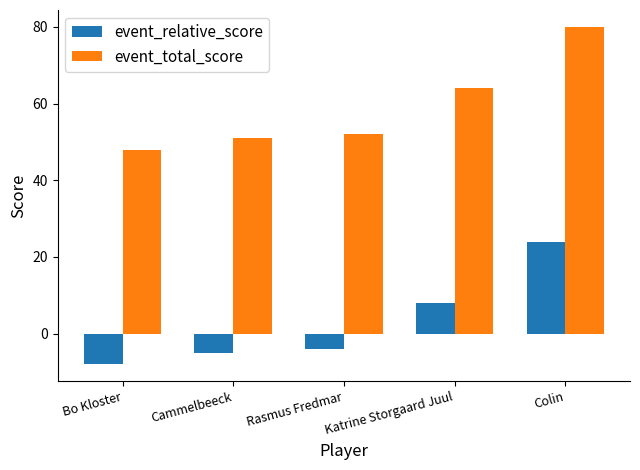

The value of event_total_score at Bo Kloster is 63. True or false?

False